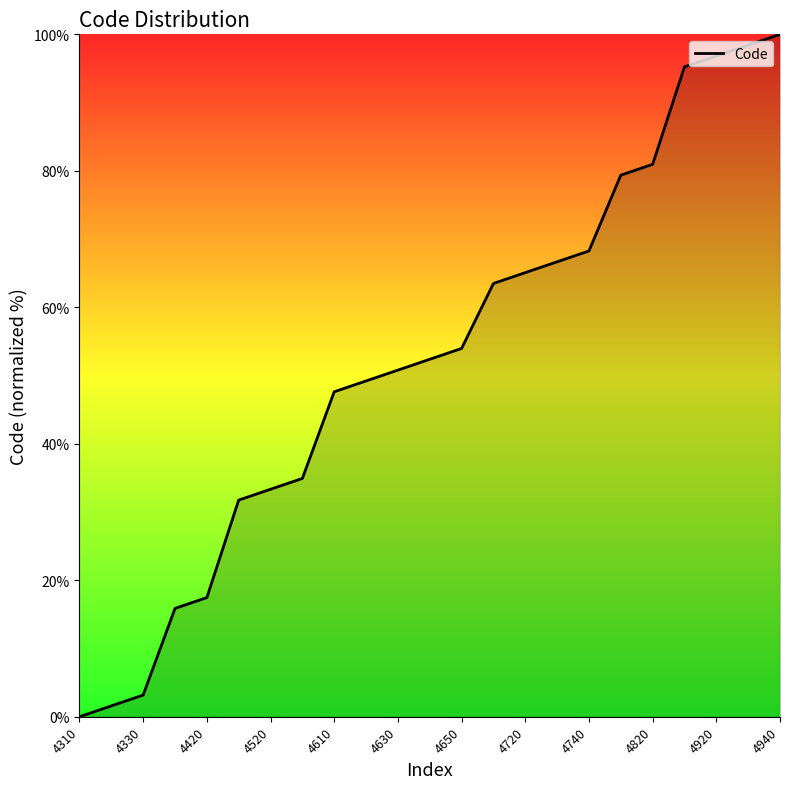

How many data points are less than 52?

11